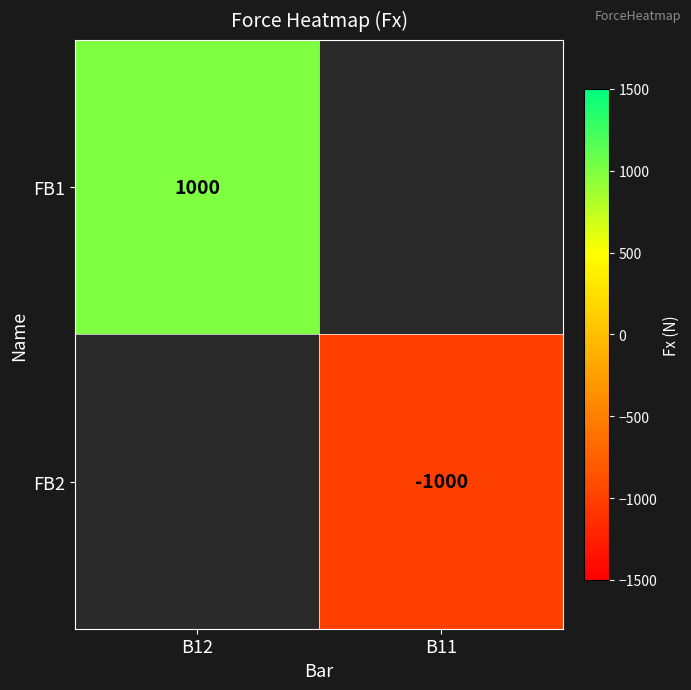

Is it true that FB1 equals 236 at B12?

False